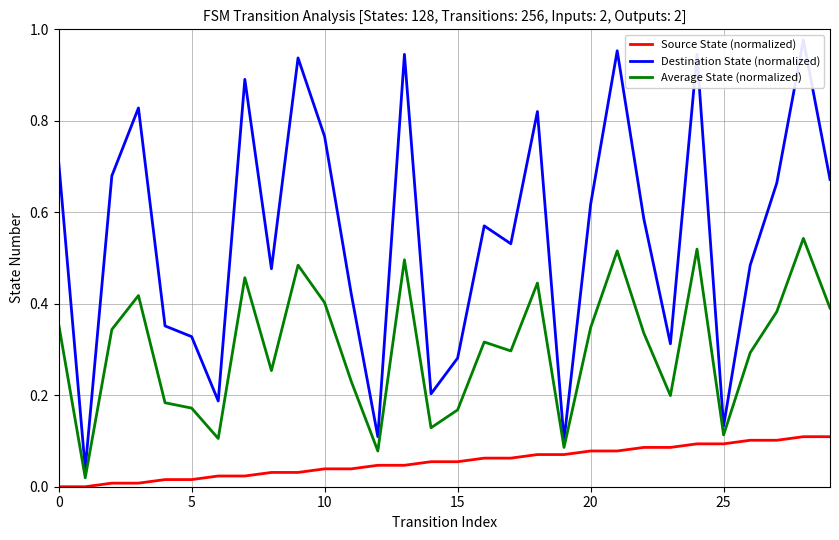

At which category is the sum across all series the highest?

28